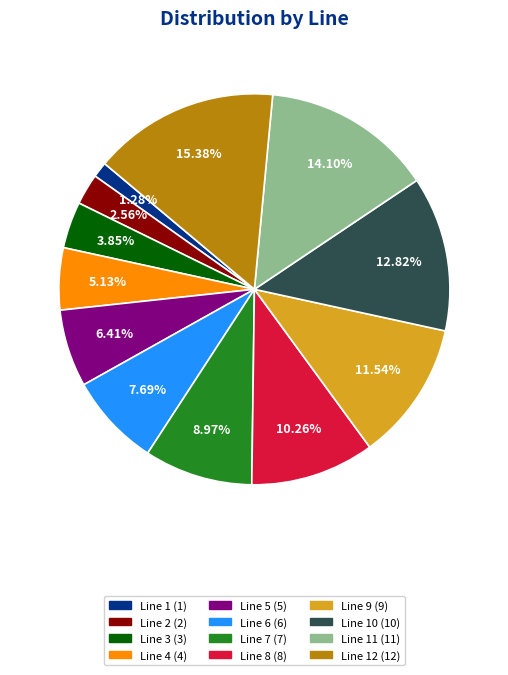

To the nearest percent, what is the average slice percentage?

8%